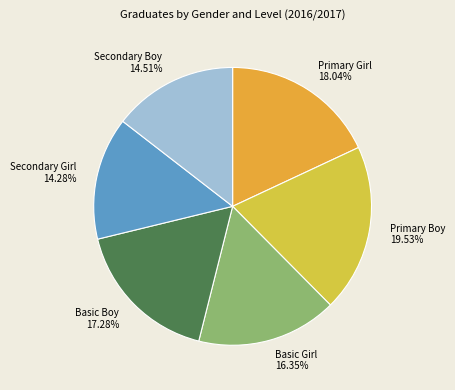

True or false: Basic Girl accounts for 16% of the total.

True